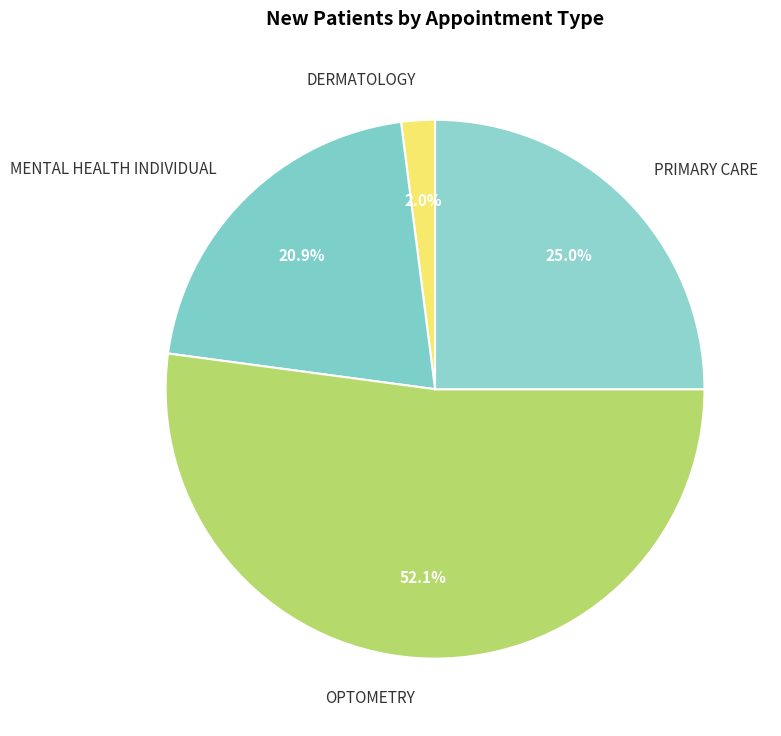

Does any single category account for the majority?

Yes